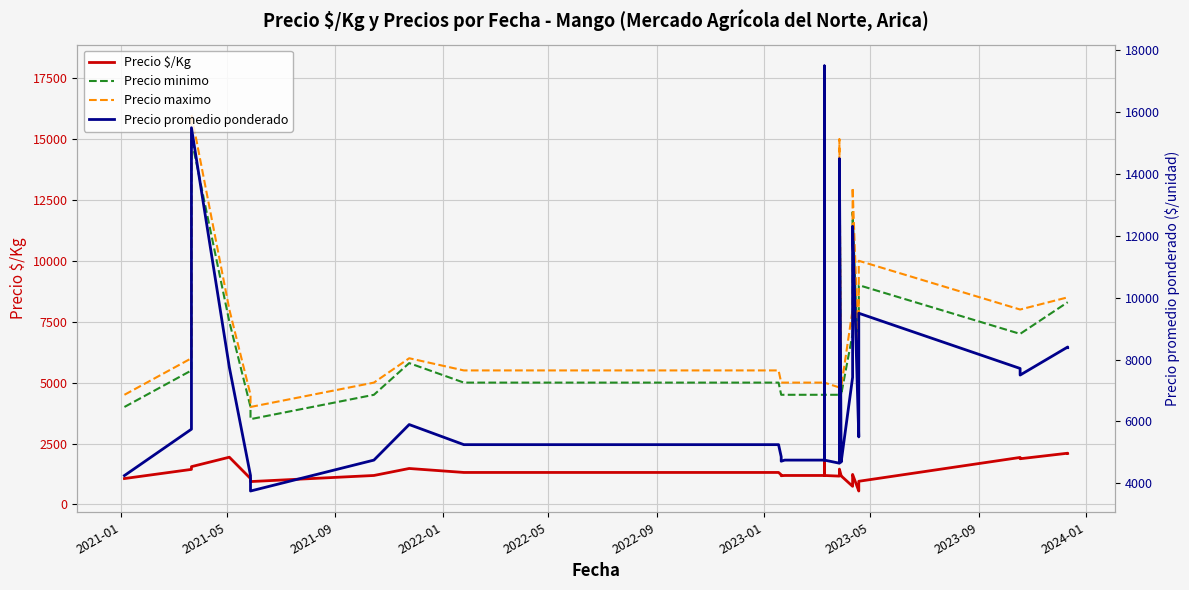

How many data points in Precio minimo are less than 5000?

19